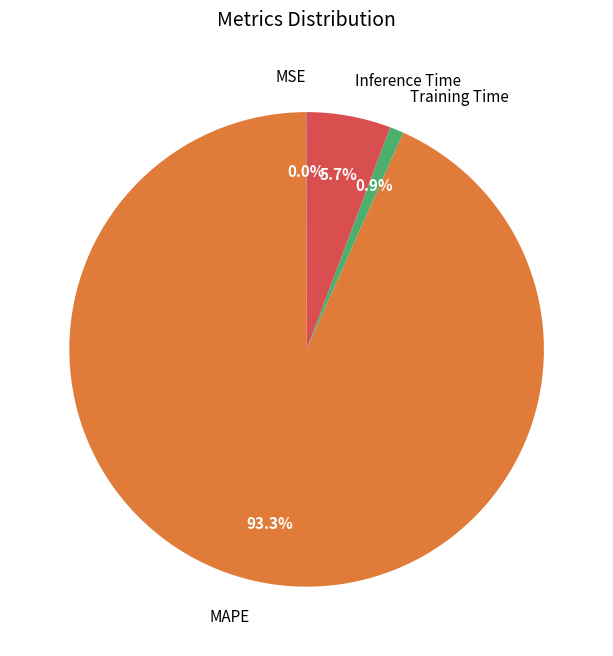

Does MAPE represent more than half of the total?

Yes